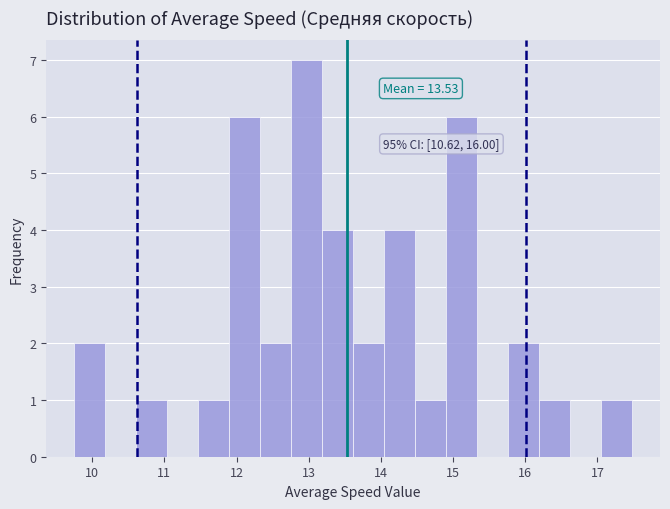

Which range on the x-axis has the tallest bar?

12.8 to 13.2